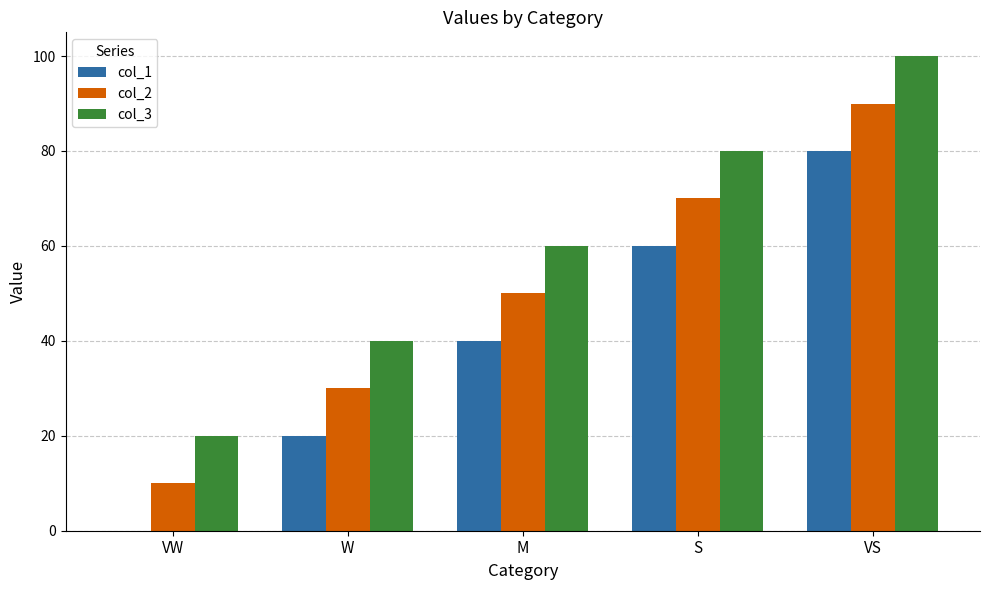

What is the sum of the col_2 values at VS and W?

120